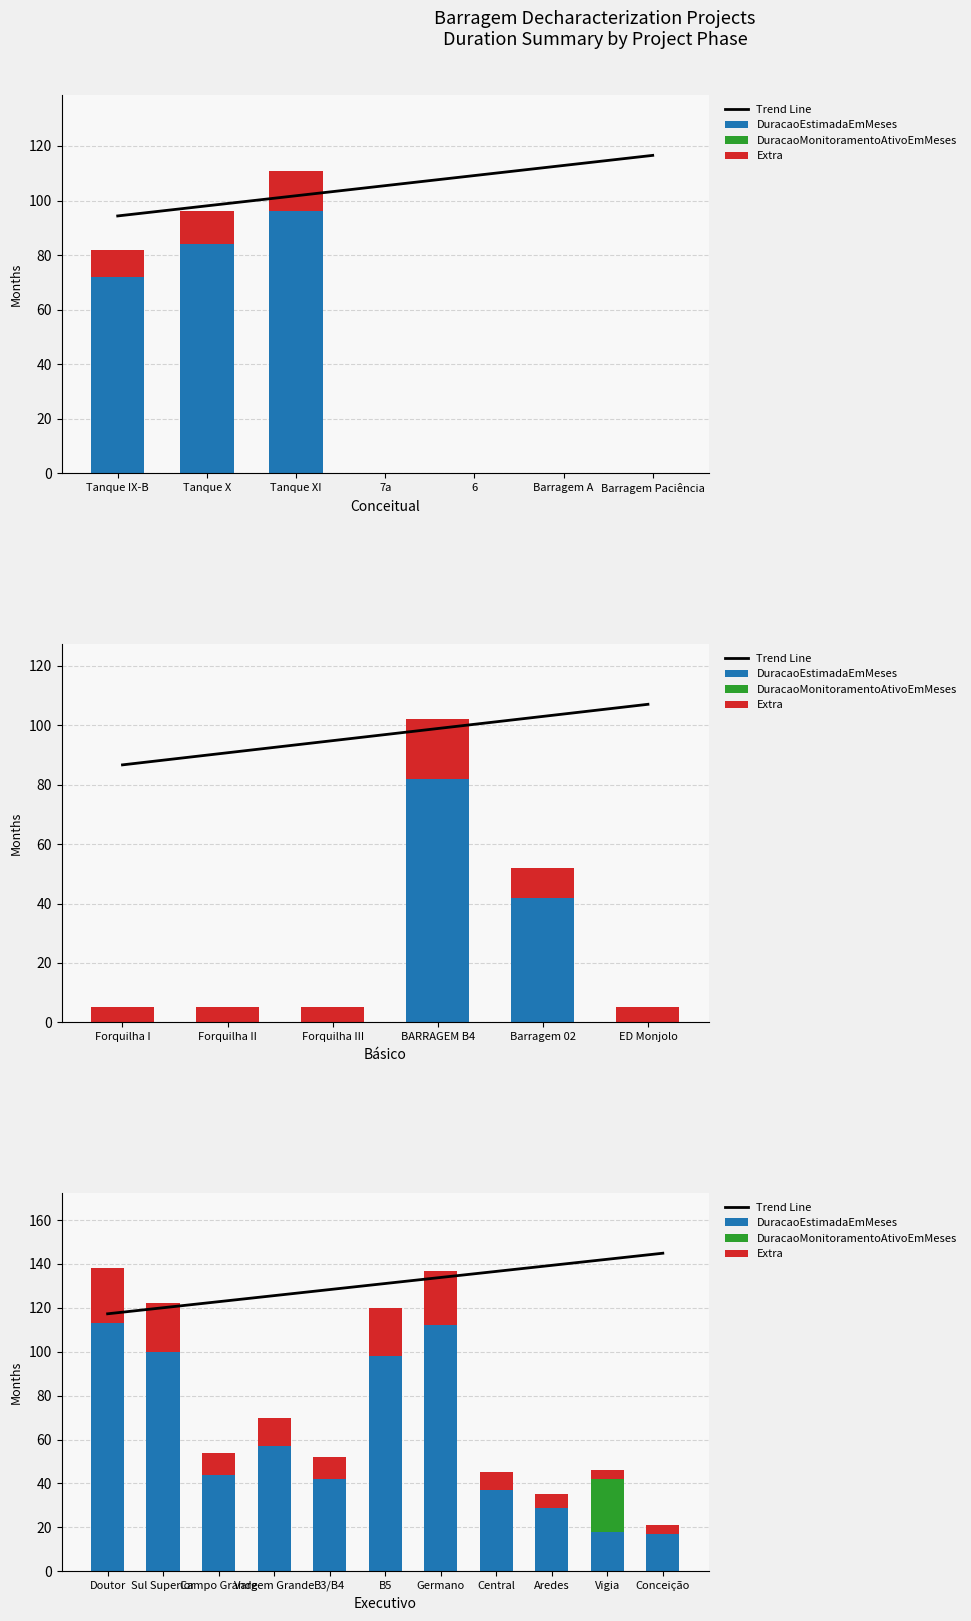

Reading right to left, list all the values displayed in this chart.

Trend Line: 144.9	142.1	139.4	136.6	133.9	131.1	128.3	125.6	122.8	120.1	117.3
DuracaoEstimadaEmMeses: 17.0	18.0	29.0	37.0	112.0	98.0	42.0	57.0	44.0	100.0	113.0
DuracaoMonitoramentoAtivoEmMeses: 0.0	24.0	0.0	0.0	0.0	0.0	0.0	0.0	0.0	0.0	0.0
Extra: 4.0	4.0	6.0	8.0	25.0	22.0	10.0	13.0	10.0	22.0	25.0